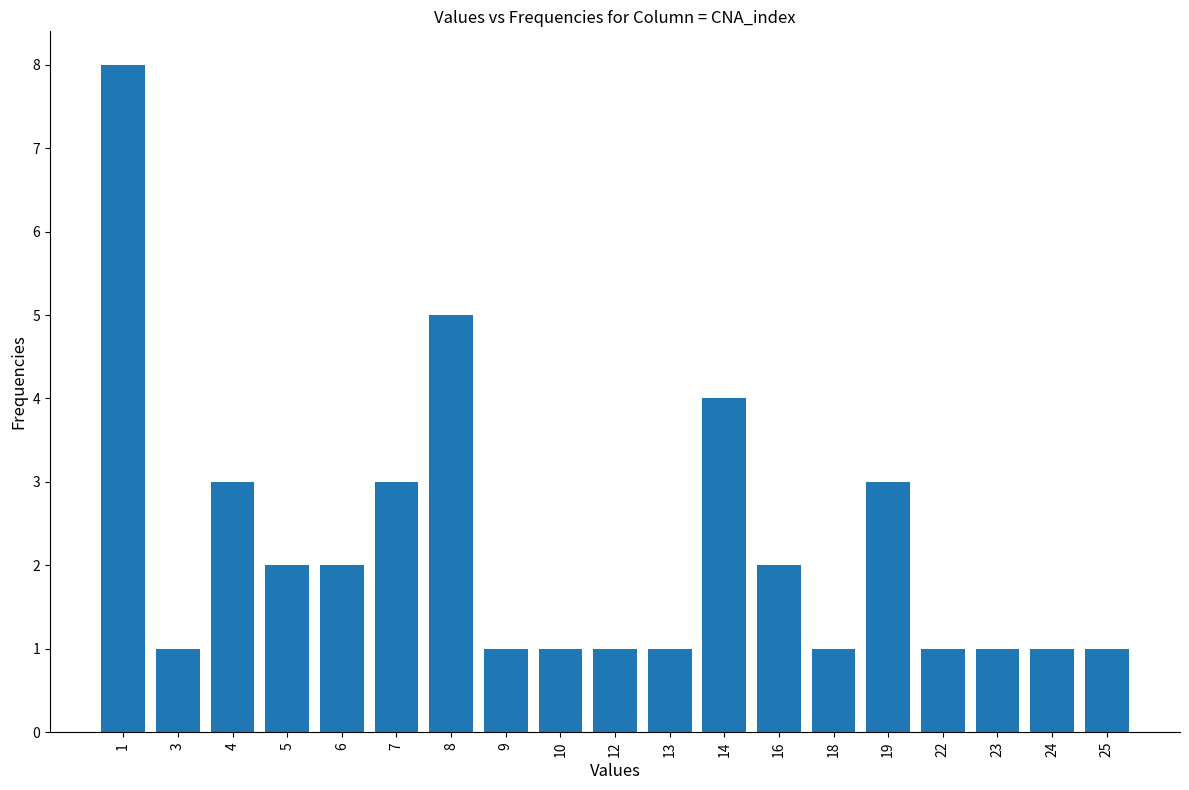

Reading left to right, transcribe all the data shown in this chart.

1=8	3=1	4=3	5=2	6=2	7=3	8=5	9=1	10=1	12=1	13=1	14=4	16=2	18=1	19=3	22=1	23=1	24=1	25=1